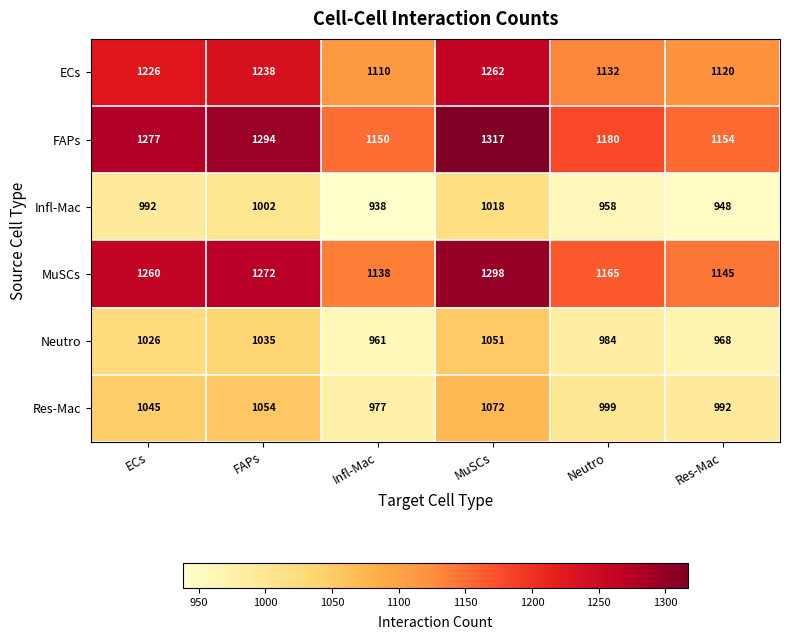

At Res-Mac, list the series in order from smallest to largest.

Infl-Mac, Neutro, Res-Mac, ECs, MuSCs, FAPs